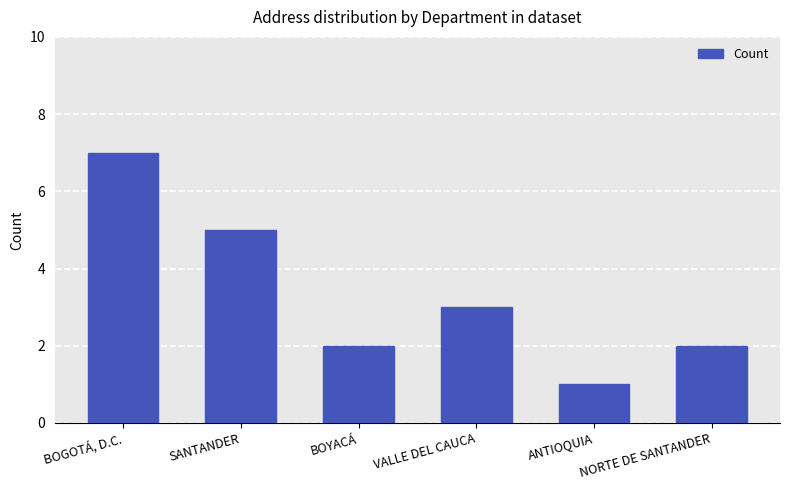

Which label corresponds to the smallest value in the chart?

ANTIOQUIA